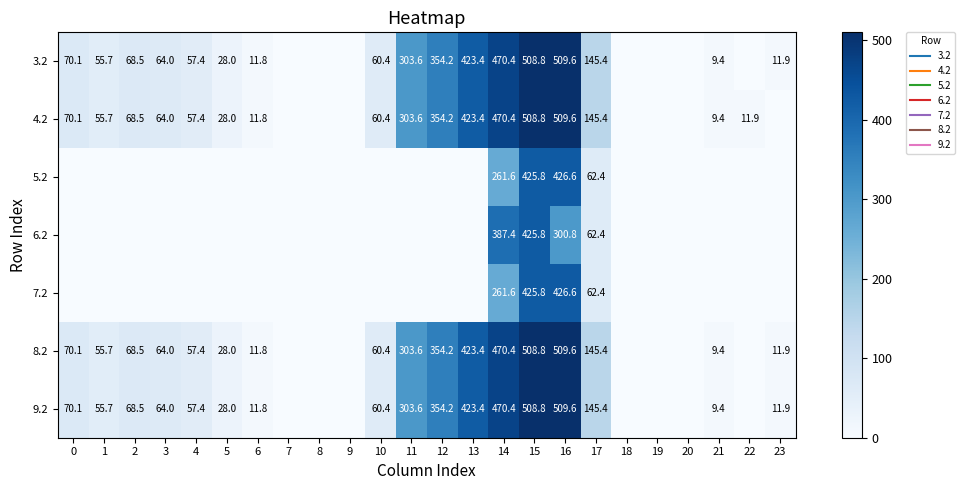

Which label corresponds to the smallest value in the chart?

7